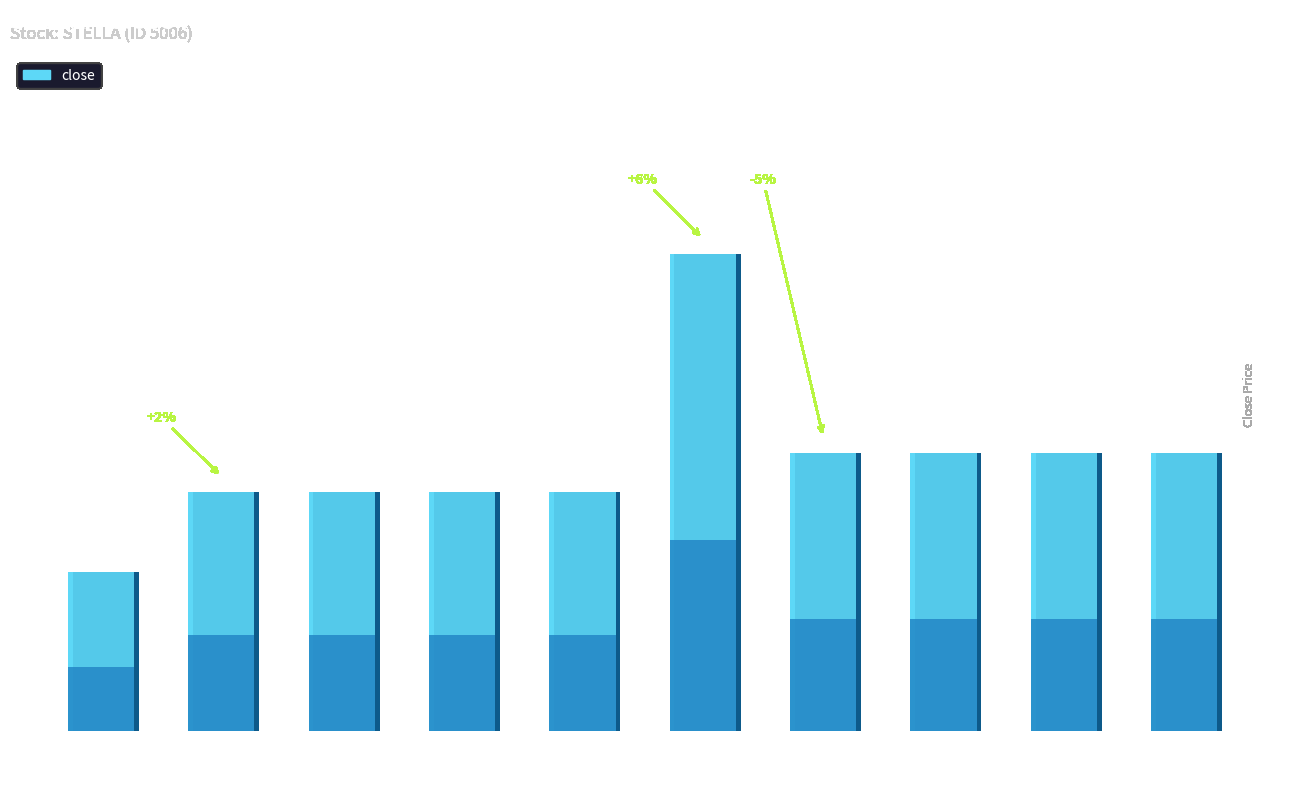

Which category has the highest value across all series?

2020-02-21